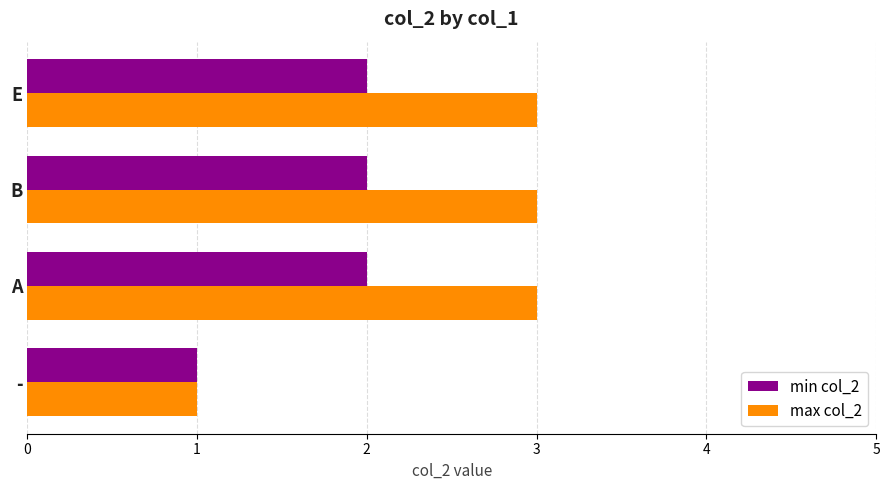

Rank the series by their average value, from highest to lowest.

max col_2, min col_2